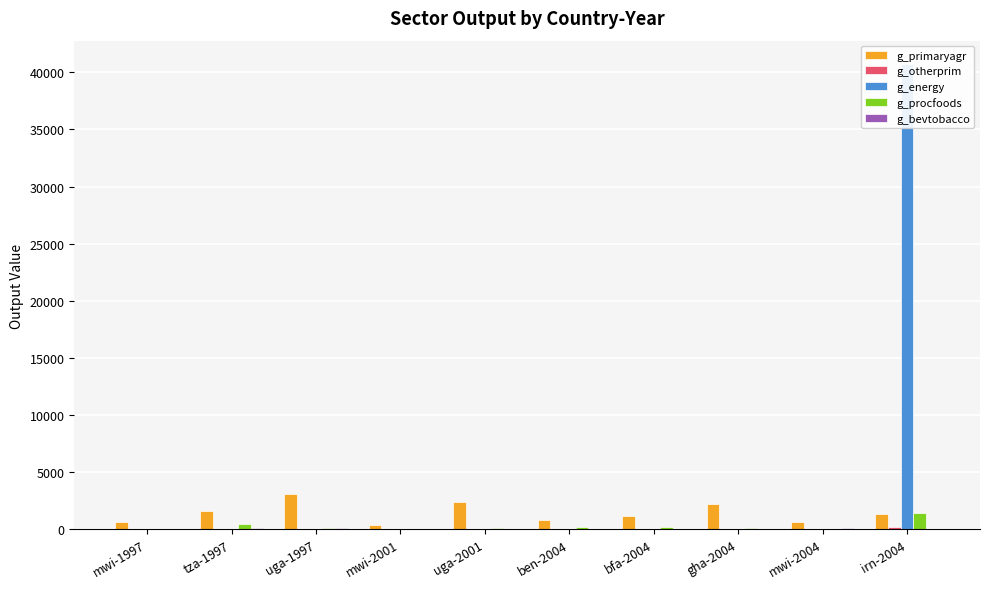

Which series has the widest spread of values?

g_energy